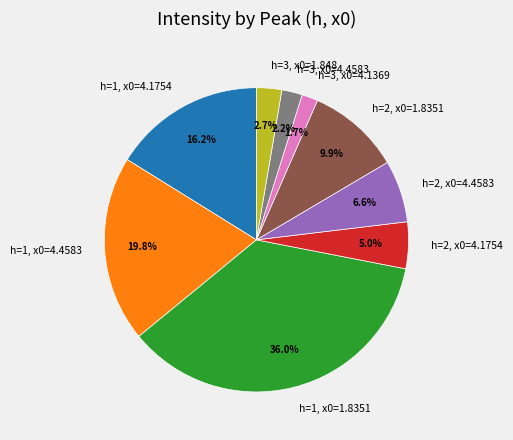

To the nearest percent, what portion does h=3, x0=1.848 represent?

3%